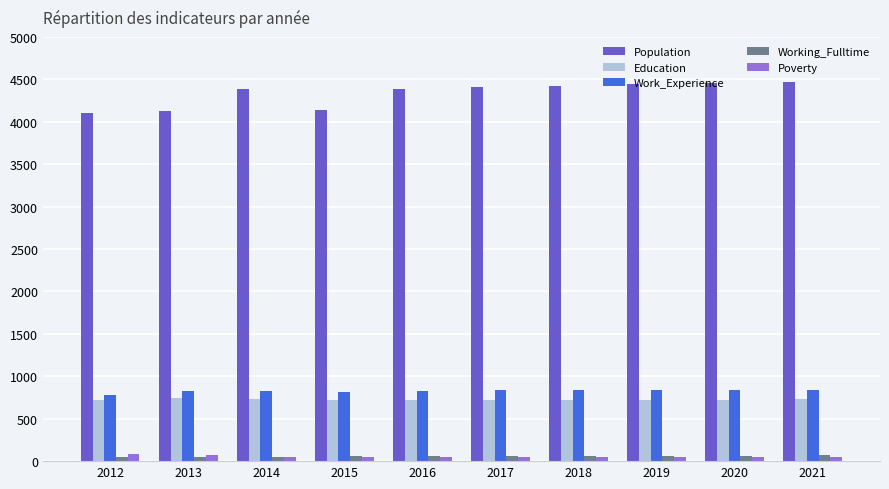

What is the sum of all Education values?

7246